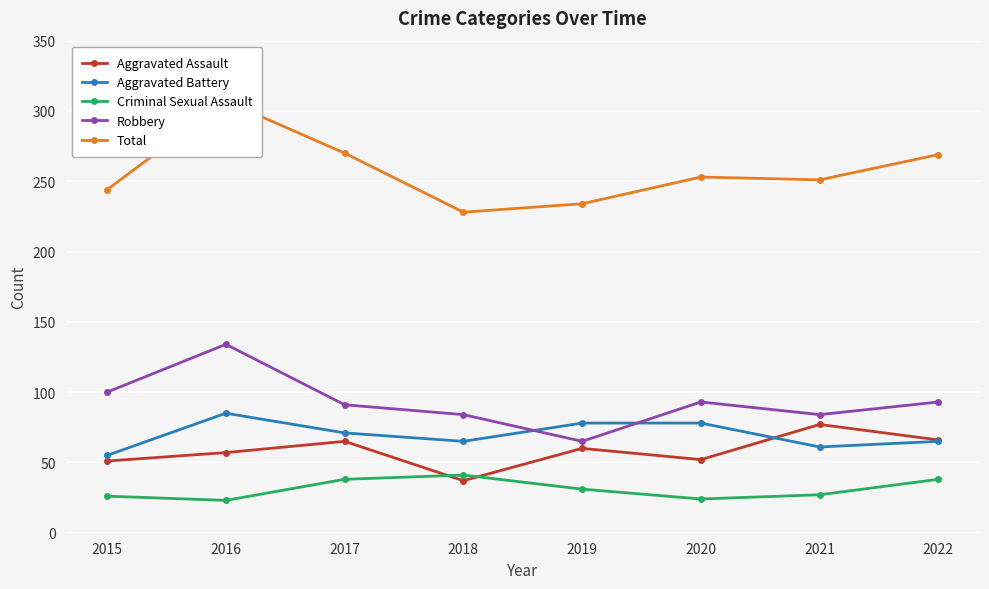

Where is the first local maximum for Total?

2016